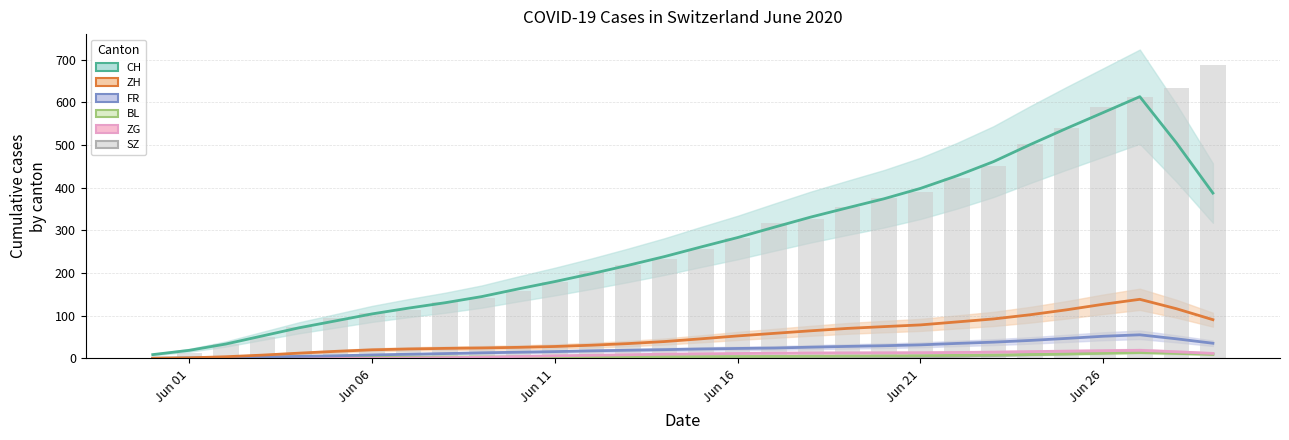

How many groups of bars are there?

30